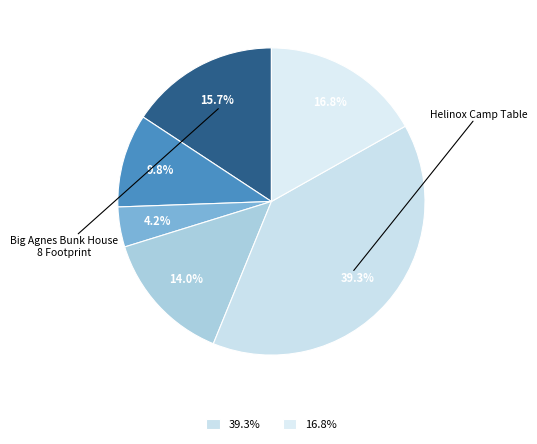

How many slices are in this pie chart?

6